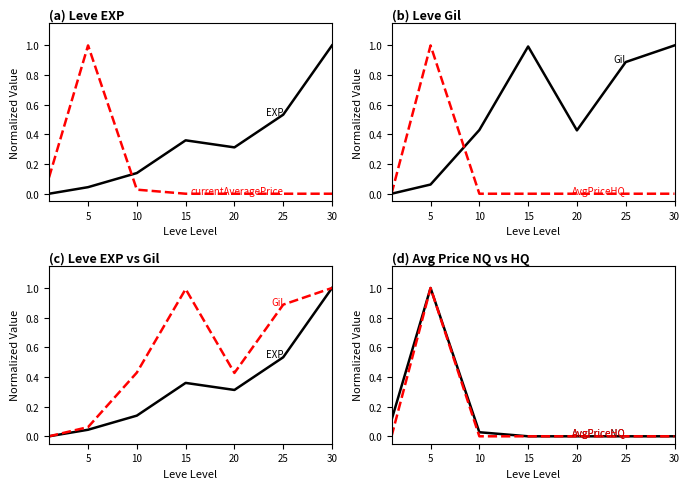

Which series changed the most between 10 and 30?

Leve EXP